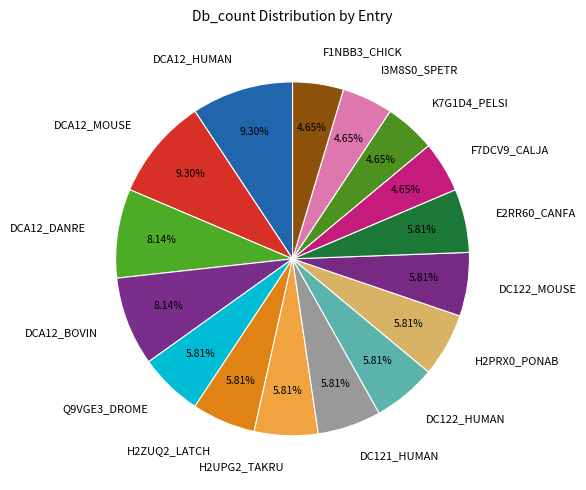

Does any single category account for the majority?

No